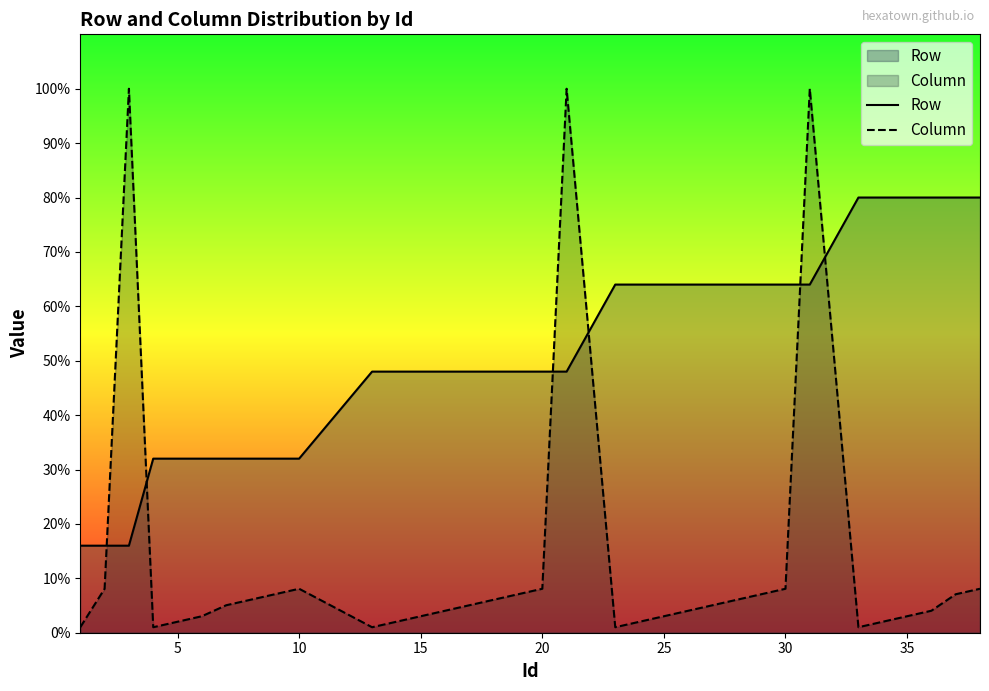

How many series are shown in this chart?

2